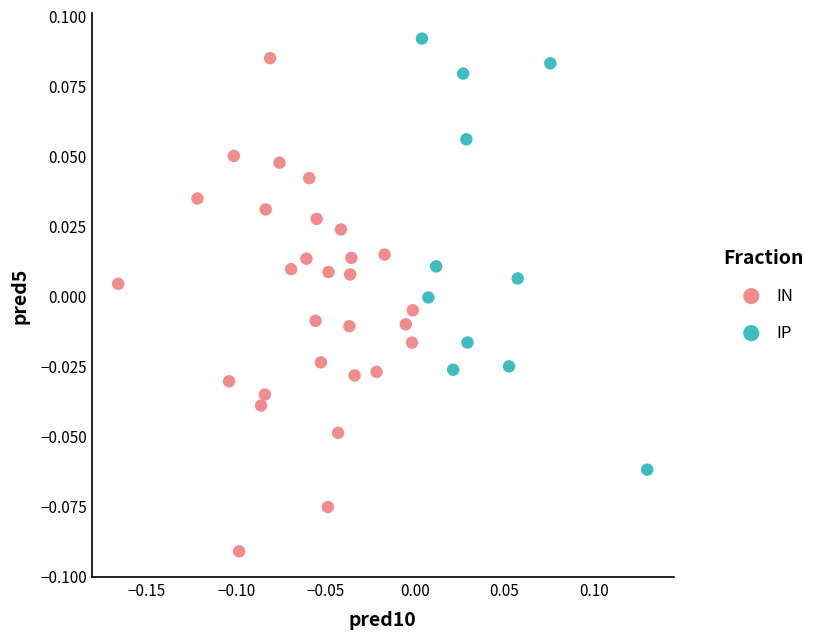

Which series reaches the minimum Y coordinate?

IN